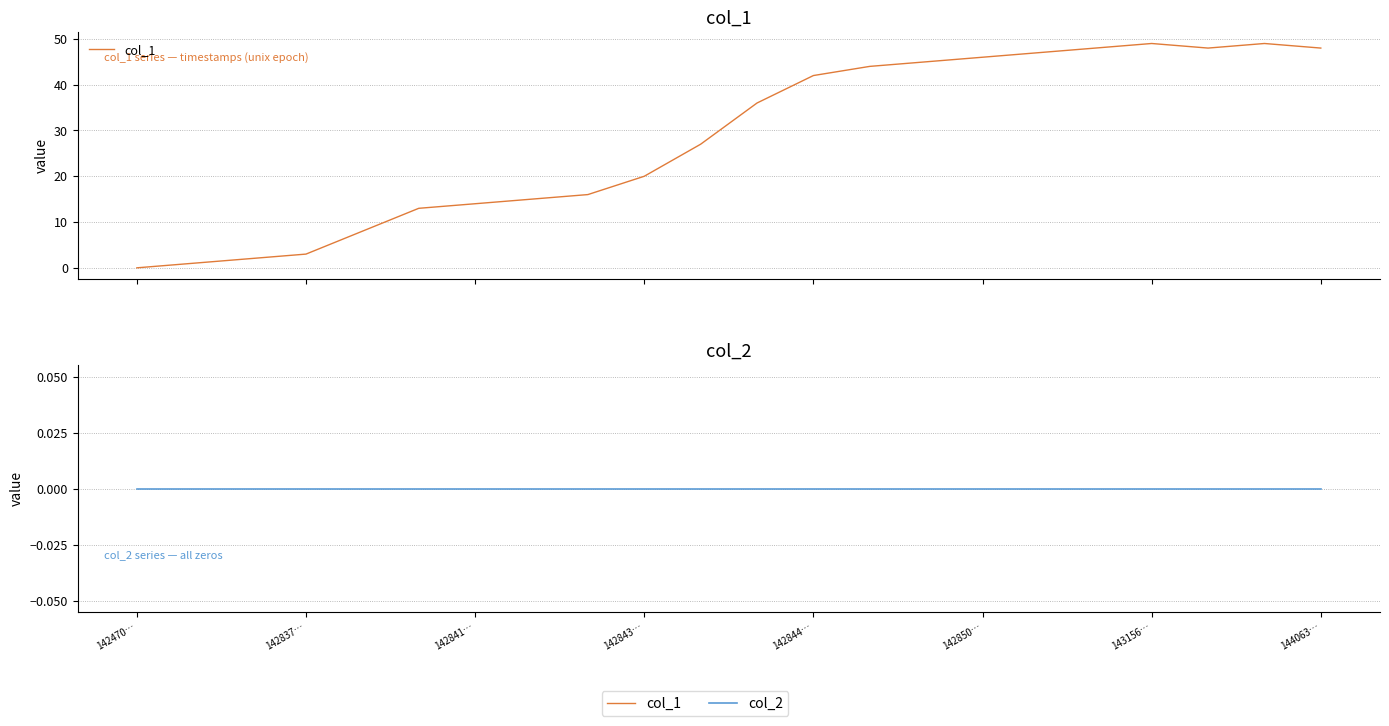

What value does the col_1 series have at 19, to the nearest 5?

50